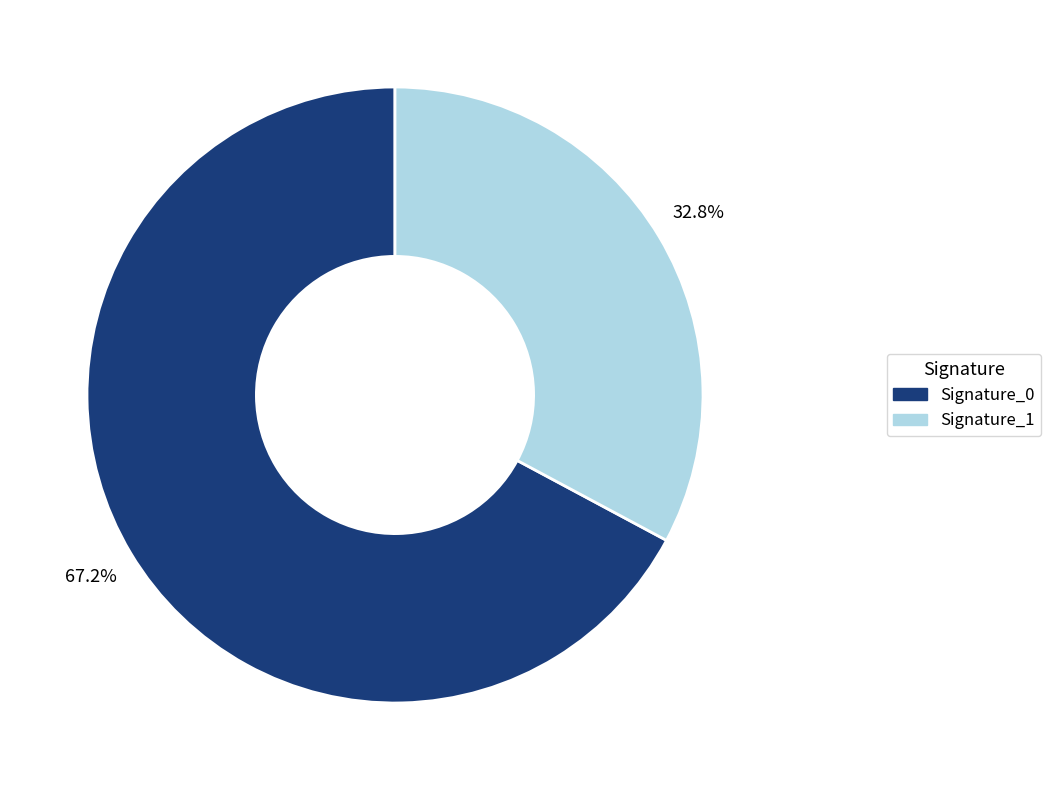

Is there any slice that represents more than half of the pie?

Yes